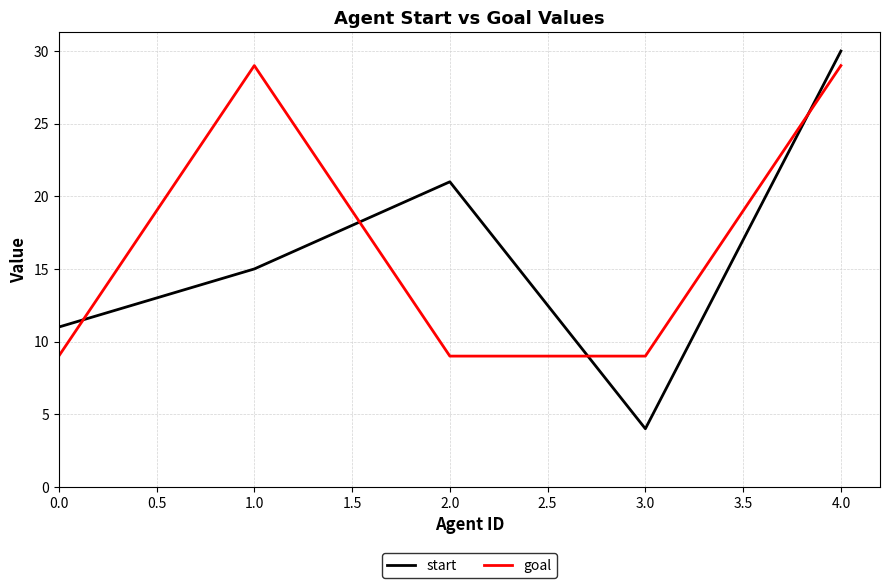

What is the difference between the highest and lowest values at 2.0?

12